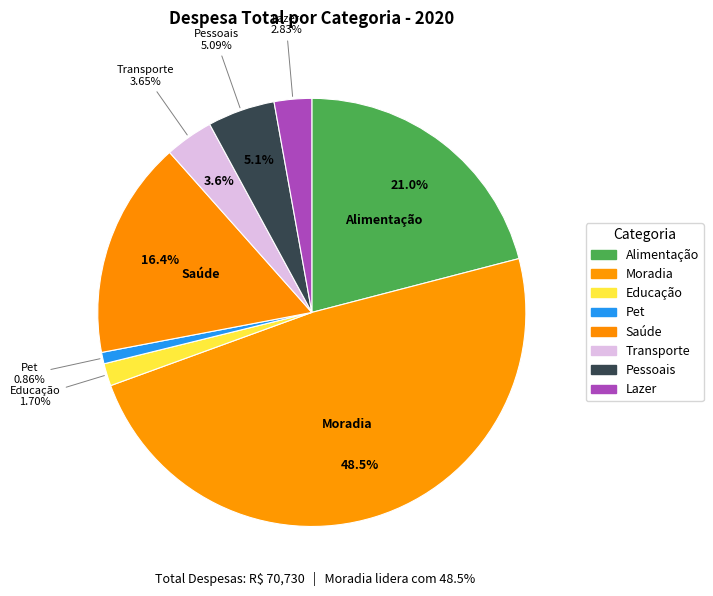

Is it true that Saúde is 16% of the pie?

True